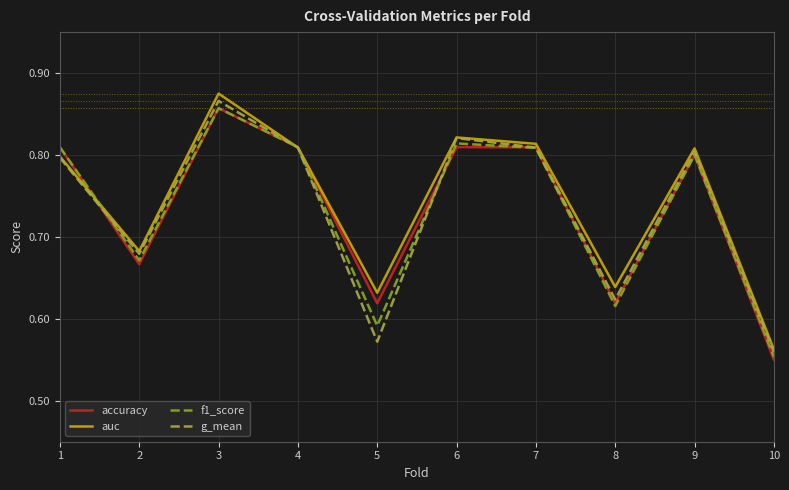

What is the sum of all f1_score values?

7.3